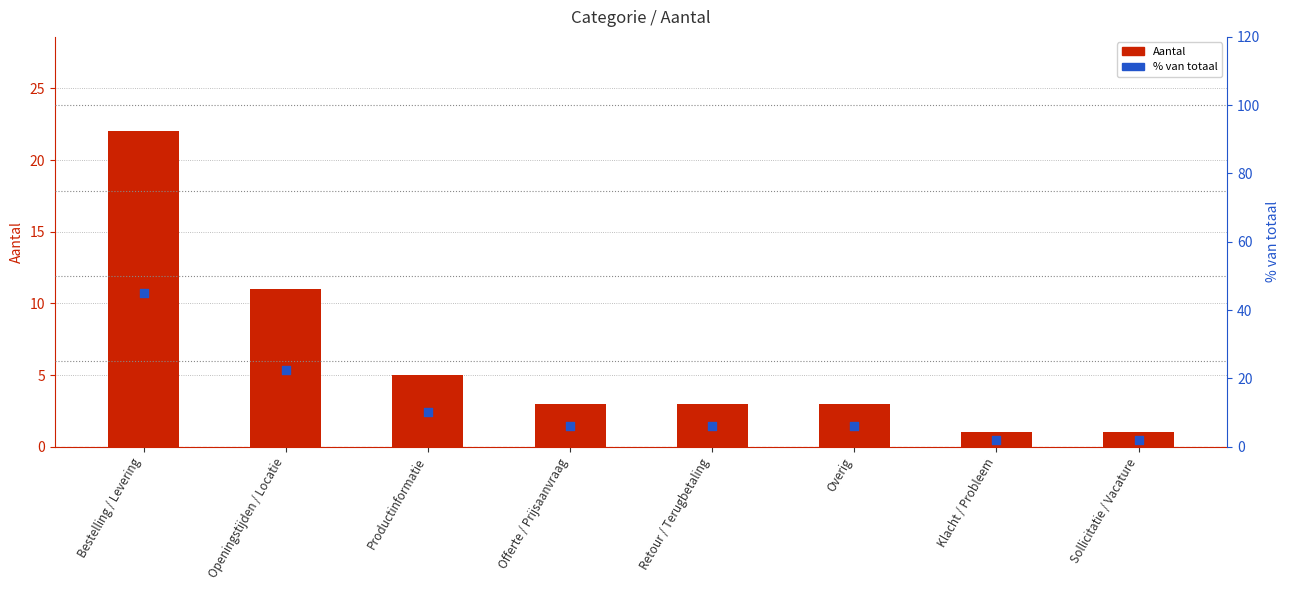

Is the value of % van totaal at Openingstijden / Locatie greater than the value of Aantal at Klacht / Probleem?

Yes